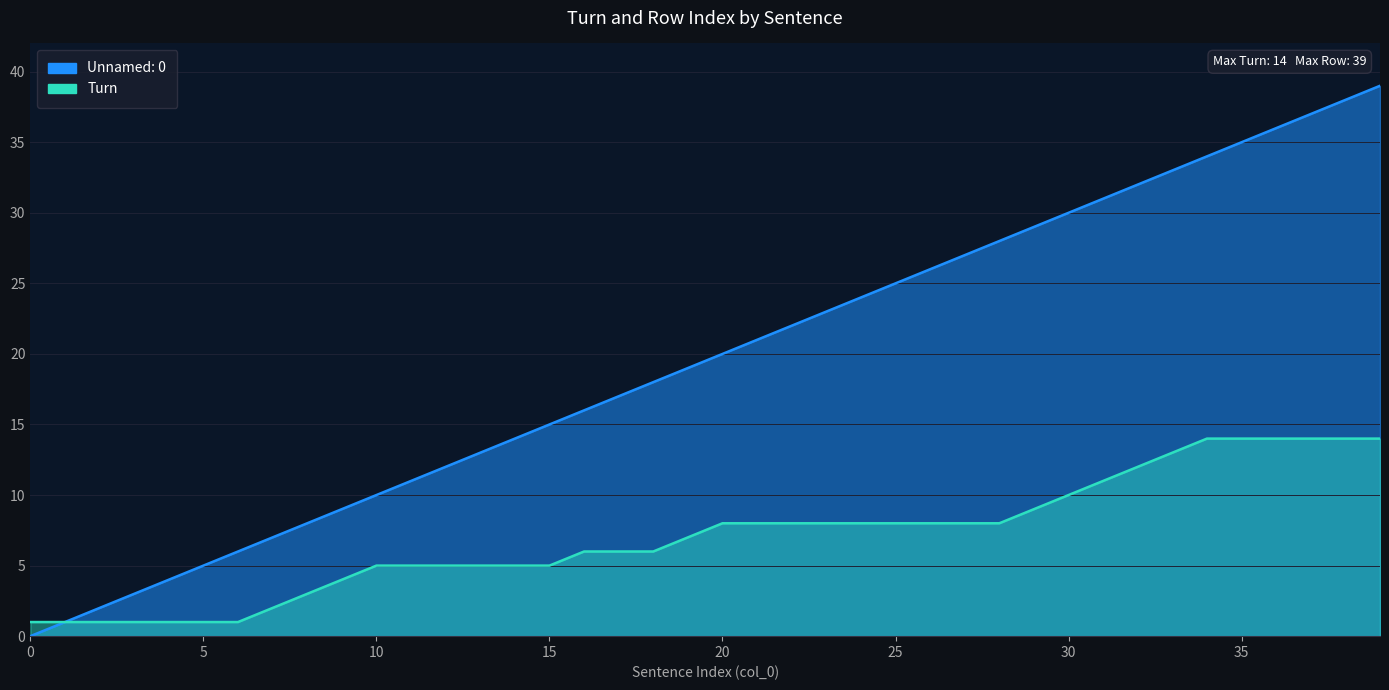

Which label corresponds to the largest value in the chart?

39